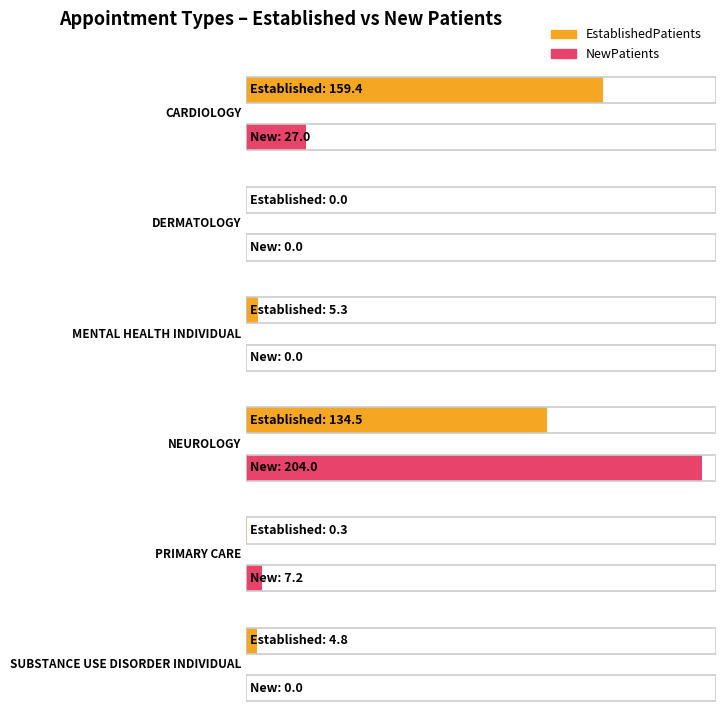

List the series in order of their overall mean, lowest first.

NewPatients, EstablishedPatients